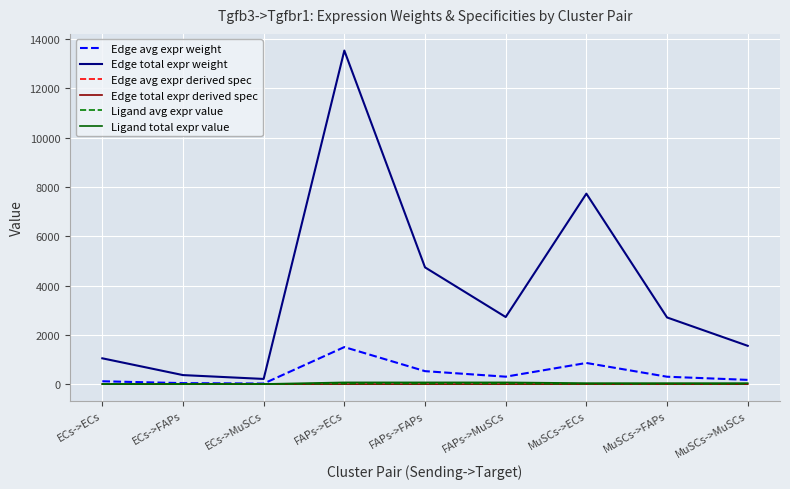

Reading right to left, transcribe all the data shown in this chart.

Edge avg expr weight: MuSCs->MuSCs=172.7	MuSCs->FAPs=300.5	MuSCs->ECs=858.5	FAPs->MuSCs=302.4	FAPs->FAPs=526.3	FAPs->ECs=1503.4	ECs->MuSCs=23.4	ECs->FAPs=40.8	ECs->ECs=116.4
Edge total expr weight: MuSCs->MuSCs=1554.1	MuSCs->FAPs=2704.9	MuSCs->ECs=7726.4	FAPs->MuSCs=2721.5	FAPs->FAPs=4736.7	FAPs->ECs=13530.3	ECs->MuSCs=210.7	ECs->FAPs=366.8	ECs->ECs=1047.6
Edge avg expr derived spec: MuSCs->MuSCs=0.0	MuSCs->FAPs=0.1	MuSCs->ECs=0.2	FAPs->MuSCs=0.1	FAPs->FAPs=0.1	FAPs->ECs=0.4	ECs->MuSCs=0.0	ECs->FAPs=0.0	ECs->ECs=0.0
Edge total expr derived spec: MuSCs->MuSCs=0.0	MuSCs->FAPs=0.1	MuSCs->ECs=0.2	FAPs->MuSCs=0.1	FAPs->FAPs=0.1	FAPs->ECs=0.4	ECs->MuSCs=0.0	ECs->FAPs=0.0	ECs->ECs=0.0
Ligand avg expr value: MuSCs->MuSCs=13.5	MuSCs->FAPs=13.5	MuSCs->ECs=13.5	FAPs->MuSCs=23.6	FAPs->FAPs=23.6	FAPs->ECs=23.6	ECs->MuSCs=1.8	ECs->FAPs=1.8	ECs->ECs=1.8
Ligand total expr value: MuSCs->MuSCs=40.4	MuSCs->FAPs=40.4	MuSCs->ECs=40.4	FAPs->MuSCs=70.7	FAPs->FAPs=70.7	FAPs->ECs=70.7	ECs->MuSCs=5.5	ECs->FAPs=5.5	ECs->ECs=5.5